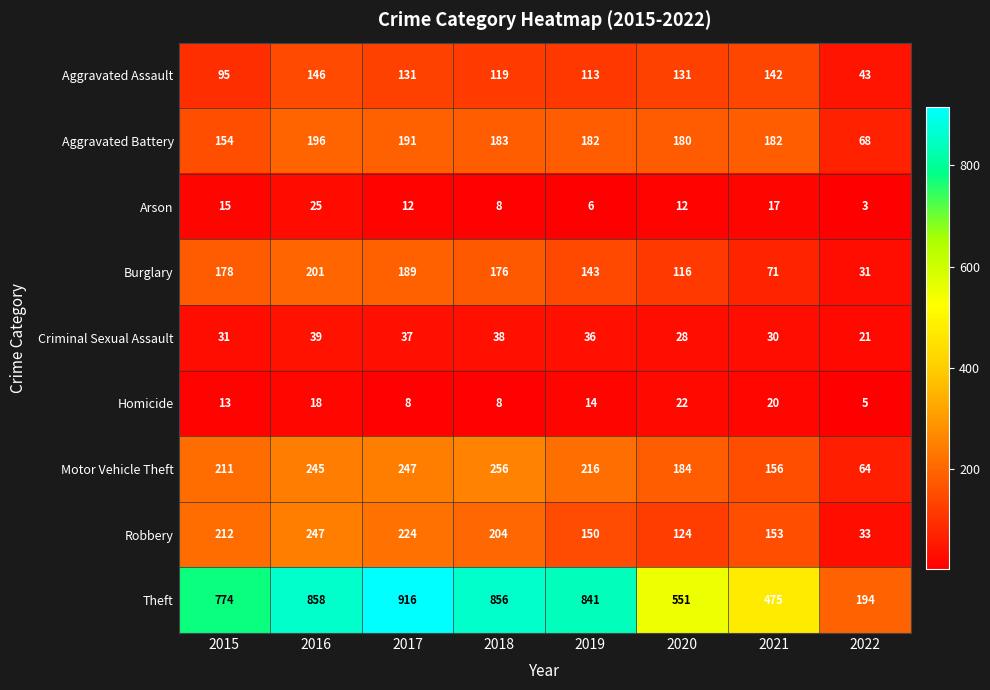

The Motor Vehicle Theft series shows 211 at 2015. True or false?

True